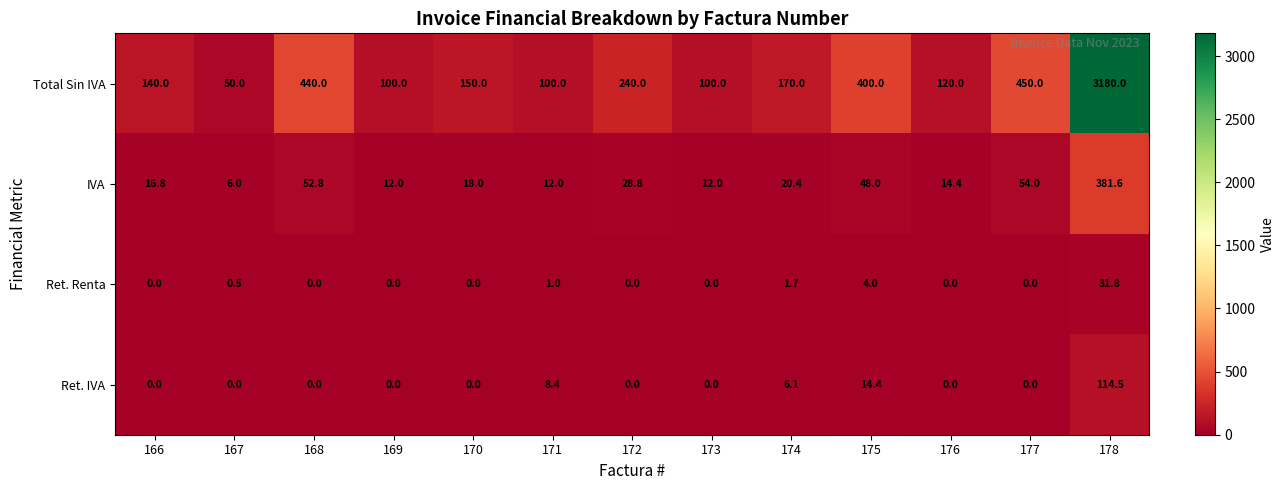

Which series changed the most between 167 and 170?

Total Sin IVA